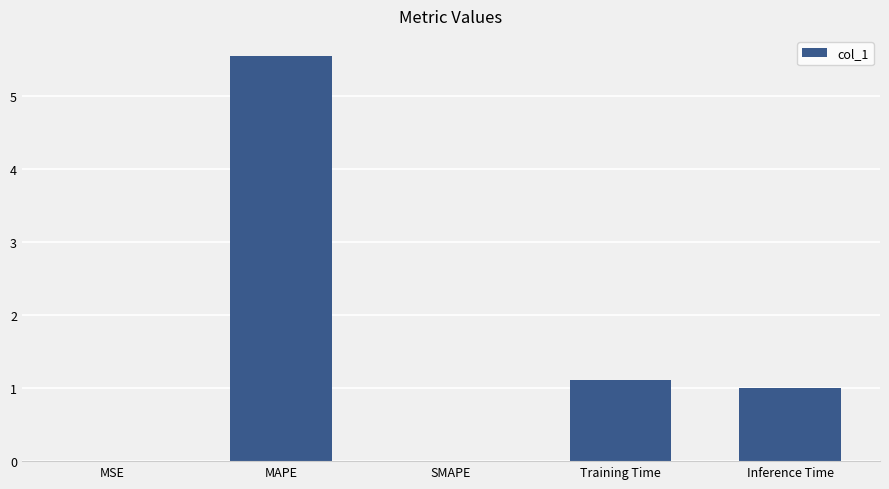

The chart shows a value of 2.8 at MAPE. True or false?

False